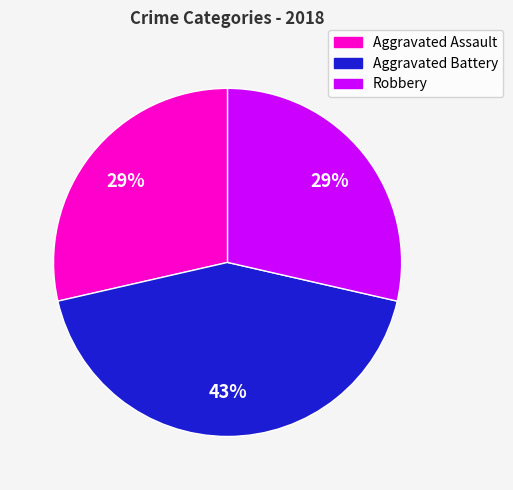

To the nearest percent, what portion does Robbery represent?

29%